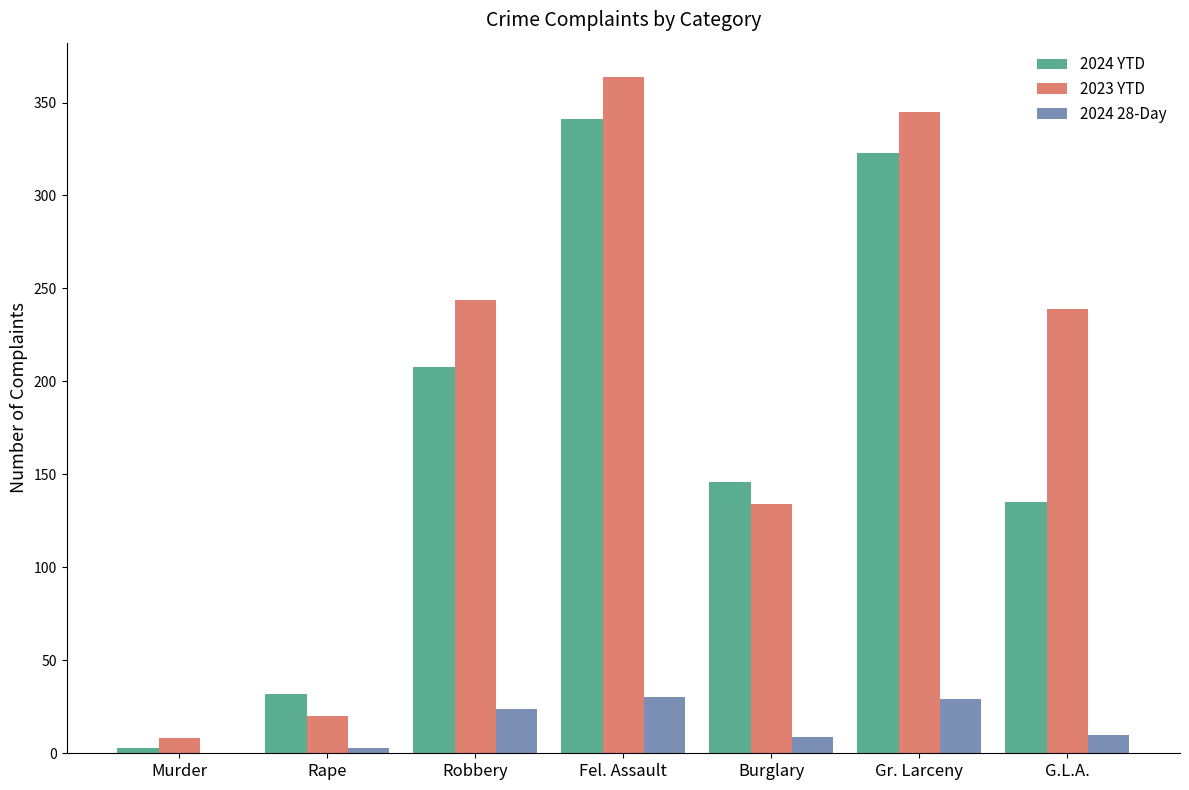

The 2024 28-Day series shows 42 at Fel. Assault. True or false?

False